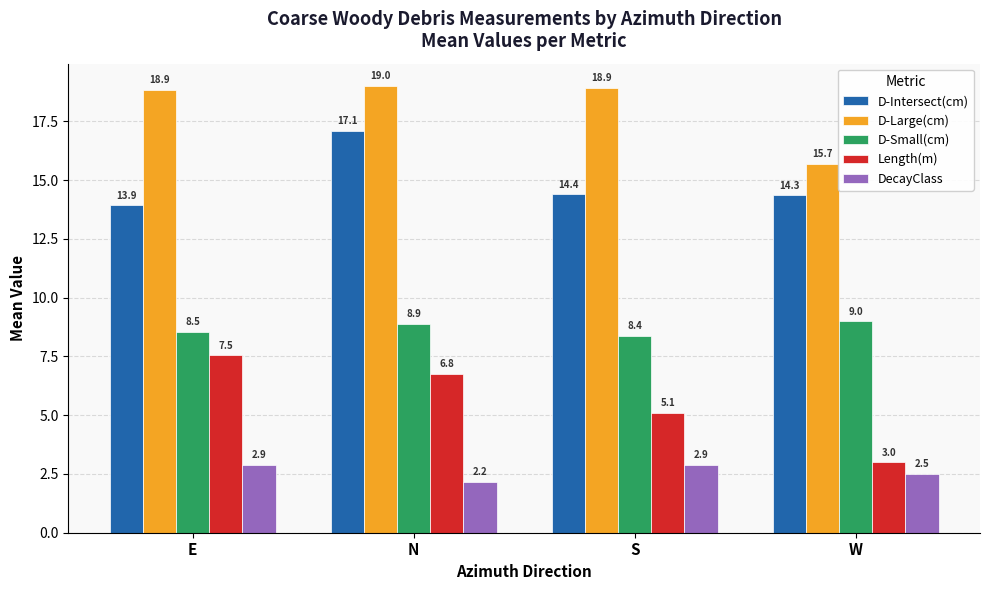

At which label does D-Intersect(cm) first exceed 14?

N